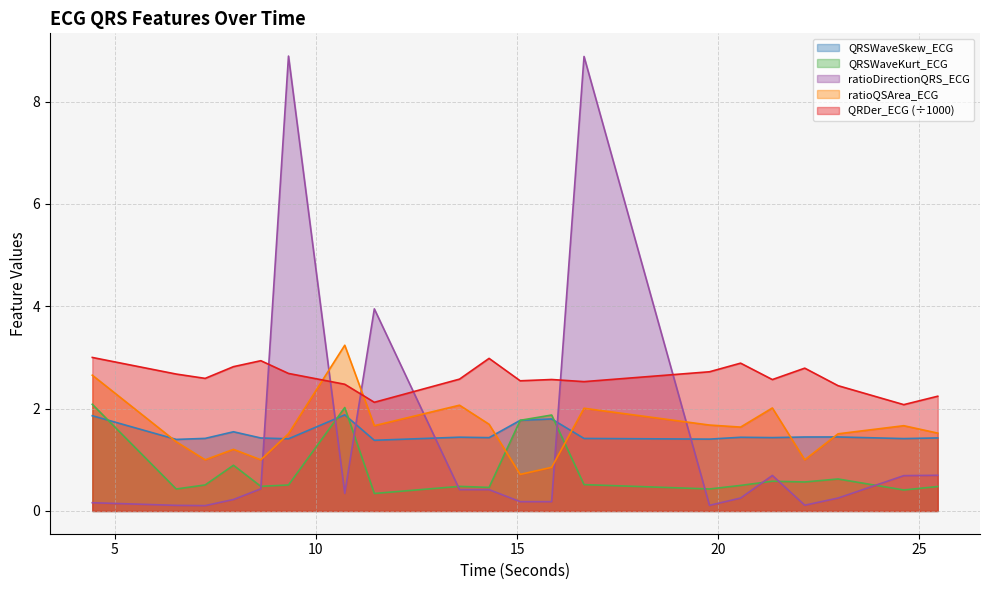

The QRDer_ECG series shows 2.8 at 22.1484375. True or false?

True